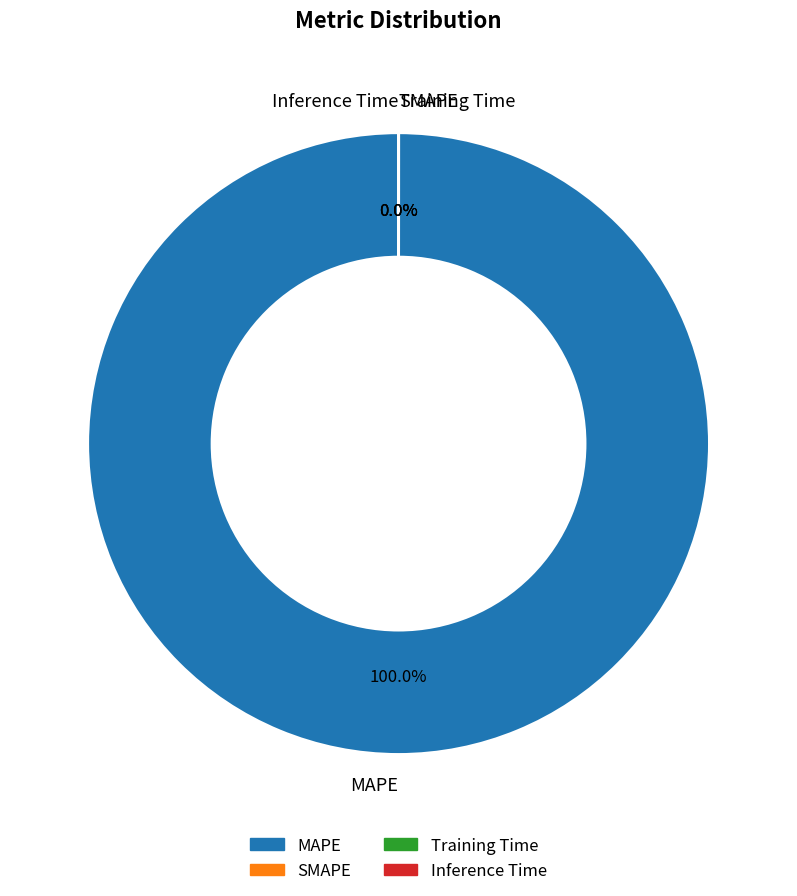

To the nearest percent, what percentage of the pie is MAPE?

100%